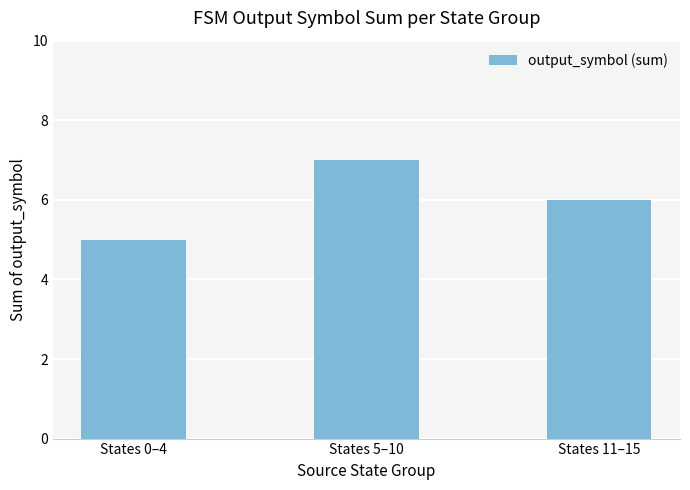

What is the smallest value displayed?

5